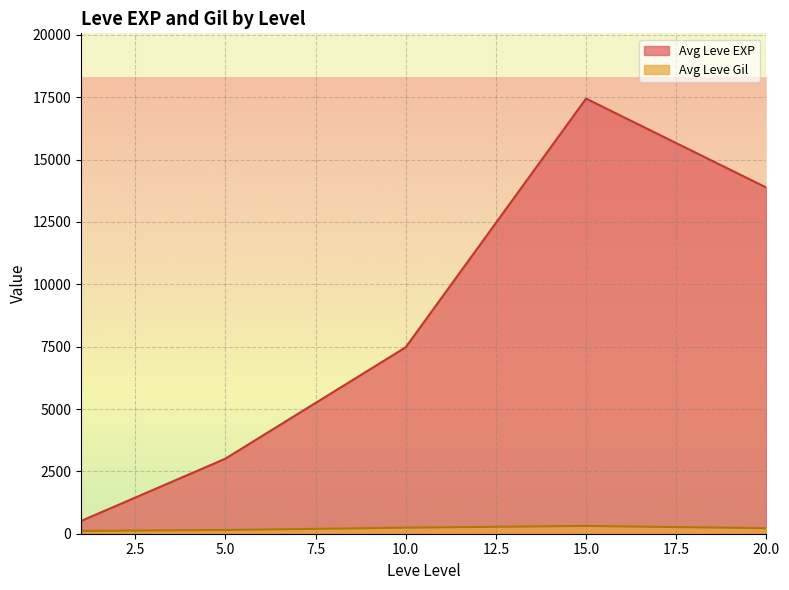

Which category has the lowest value across all series?

1